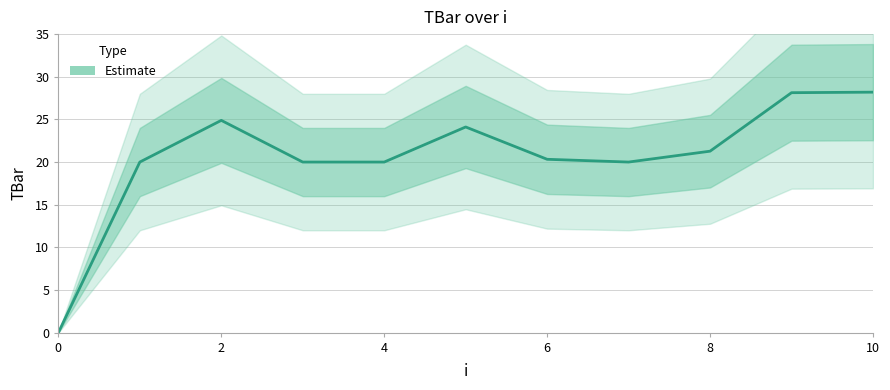

The value at 4 is 4.5. True or false?

False